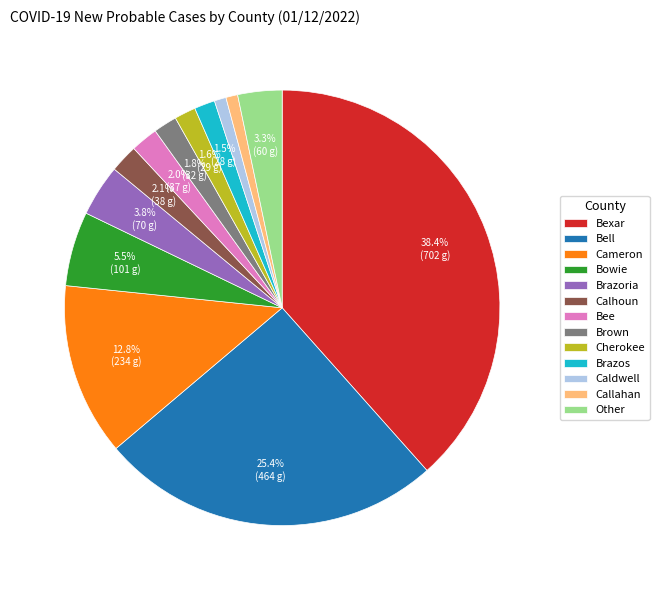

Is there a majority slice in this chart?

No